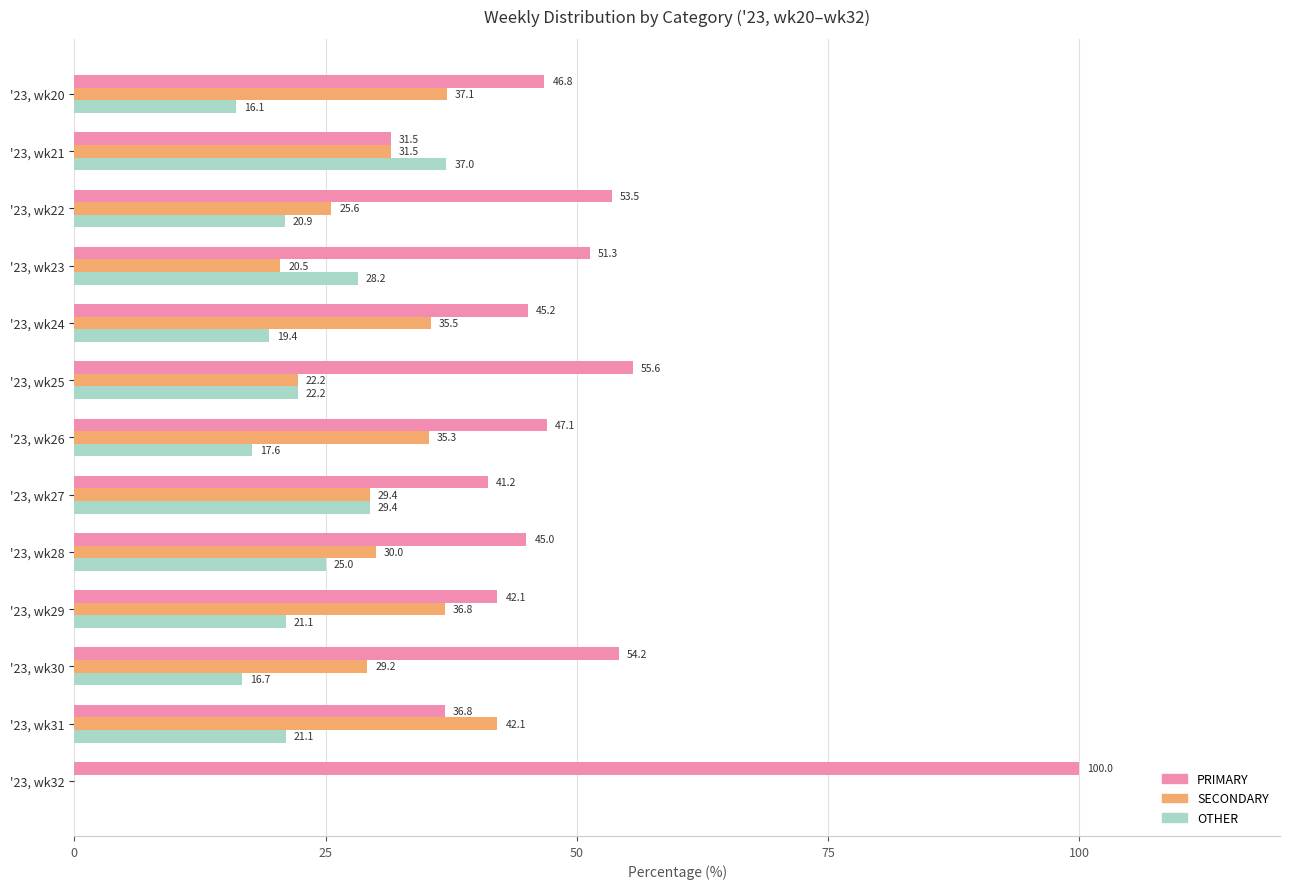

Which series changed the most between '23, wk20 and '23, wk27?

OTHER